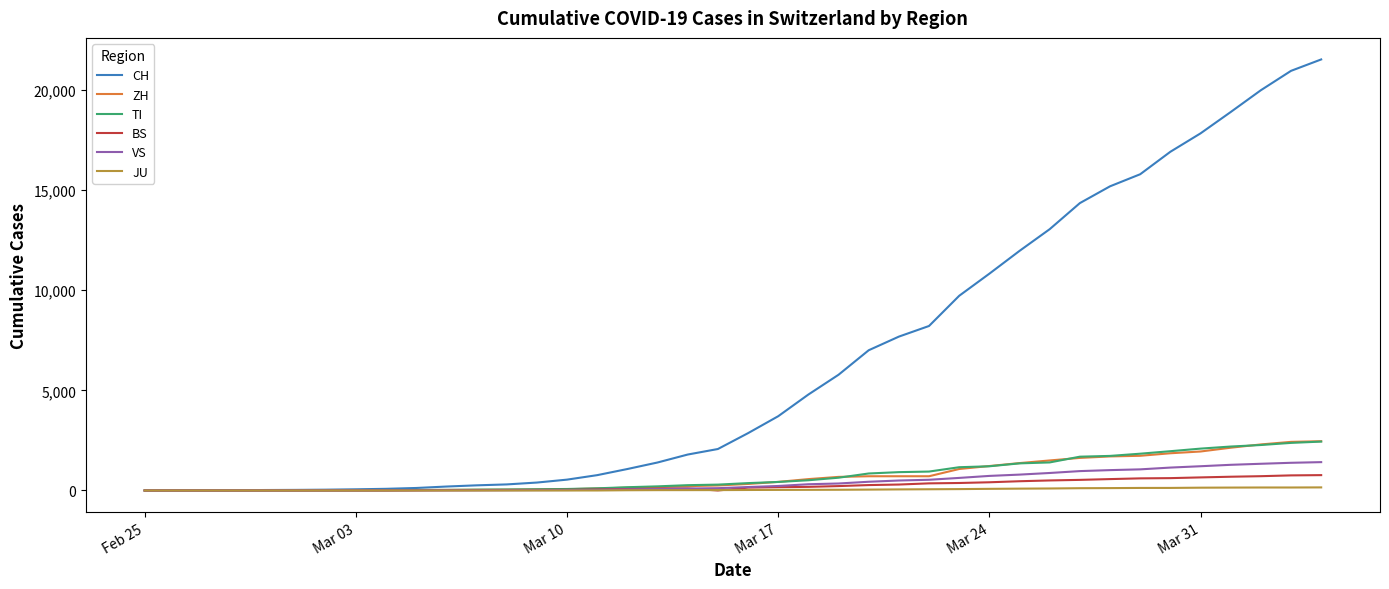

At how many categories does at least one series exceed 3271?

19